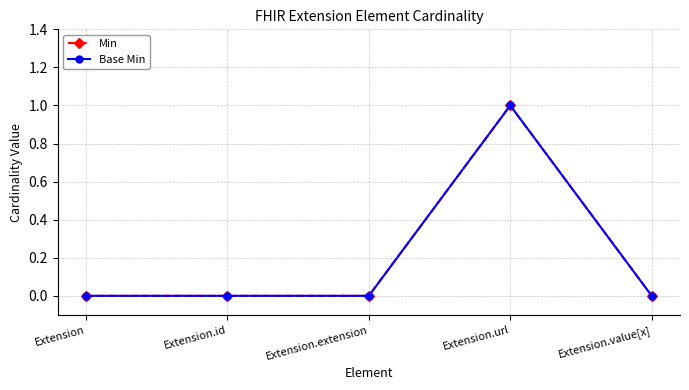

Reading left to right, what are all the values shown in this chart?

Min: 0	0	0	1	0
Base Min: 0	0	0	1	0